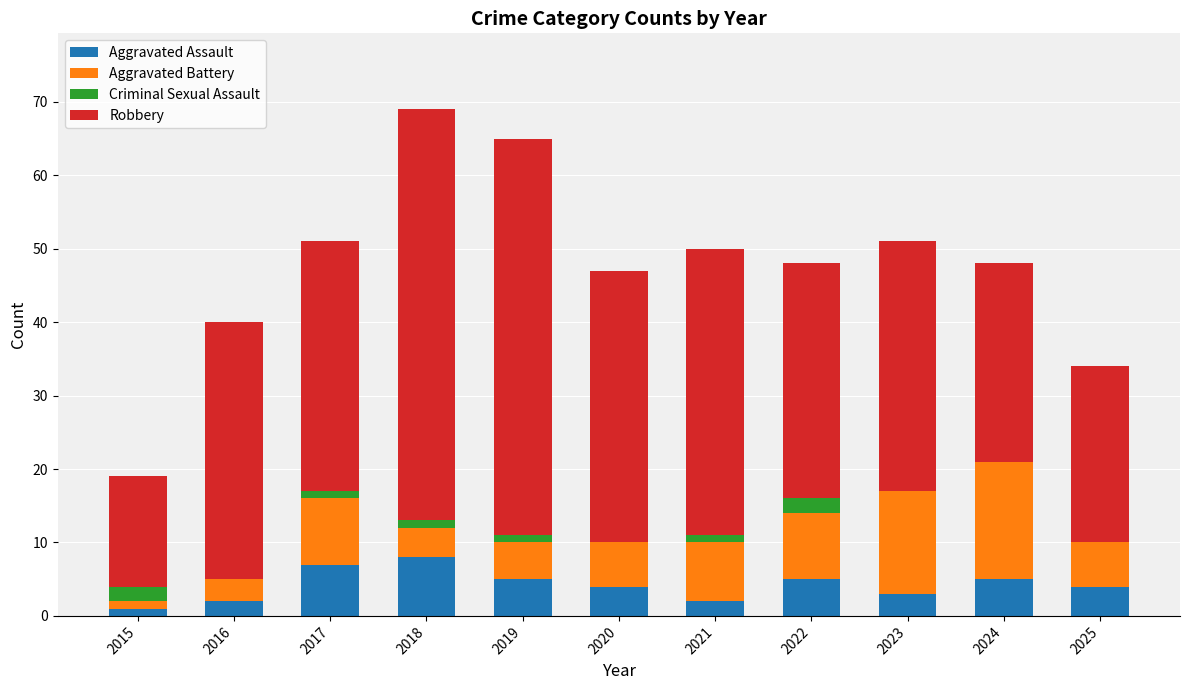

Count the number of categories in the chart.

11